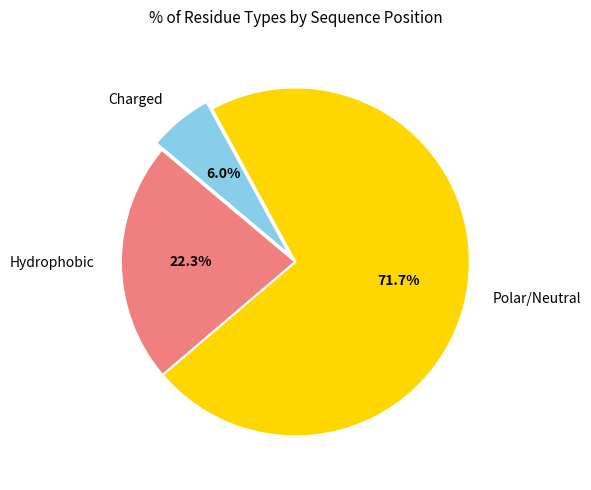

Is there a majority slice in this chart?

Yes